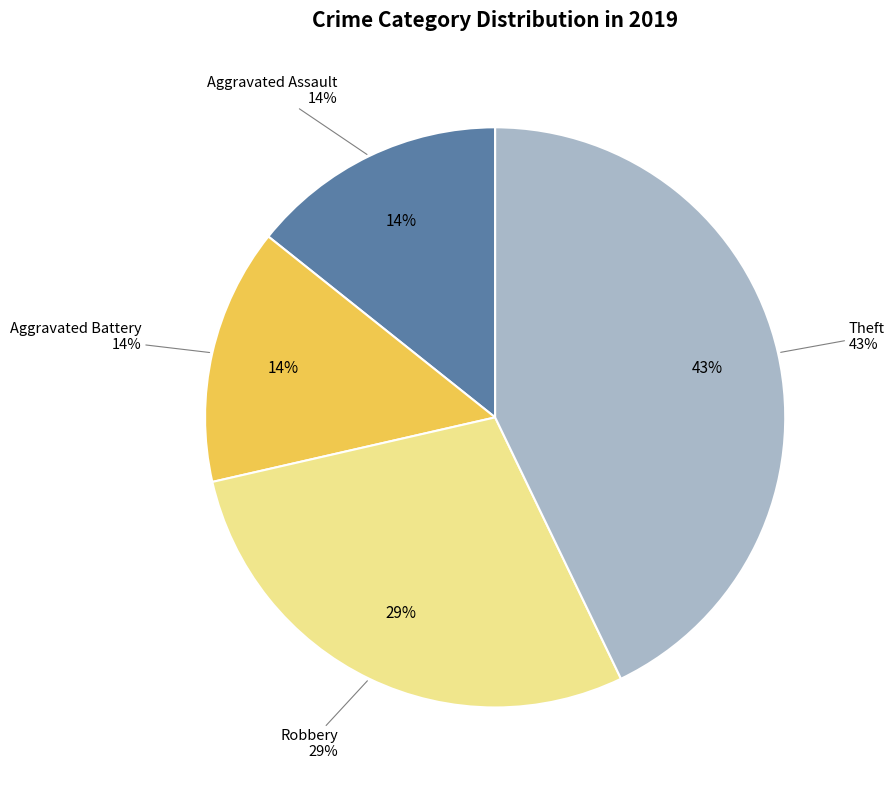

To the nearest percent, what portion does Theft represent?

43%